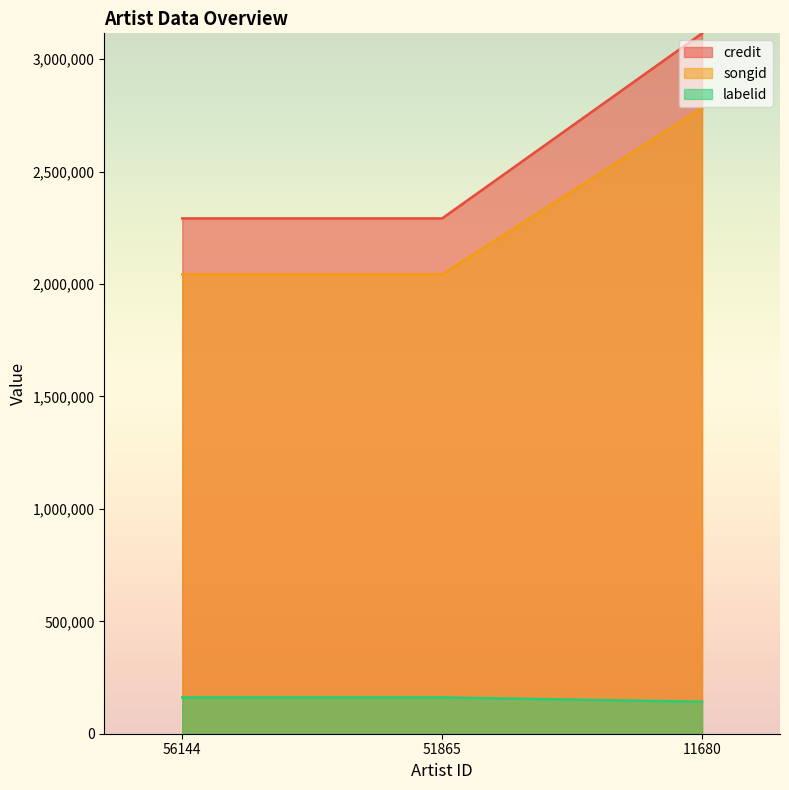

At how many categories does at least one series exceed 845758?

3